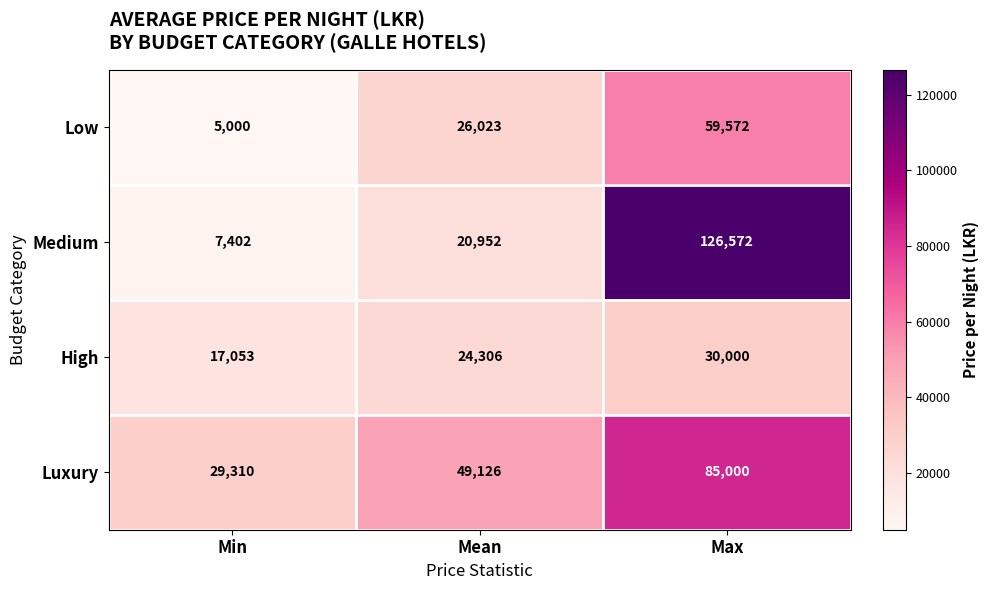

Reading left to right, what are all the values shown in this chart?

Low: 5000	26023	59572
Medium: 7402	20952	126572
High: 17053	24306	30000
Luxury: 29310	49126	85000